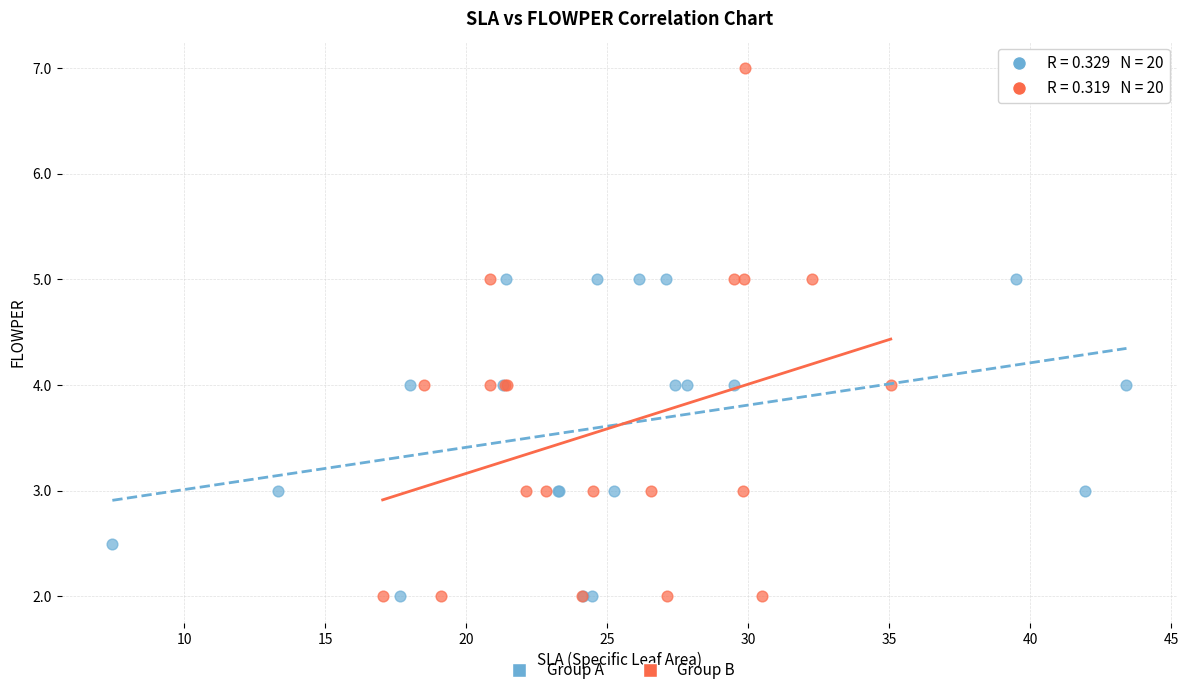

Which series contains the highest Y value?

Group B